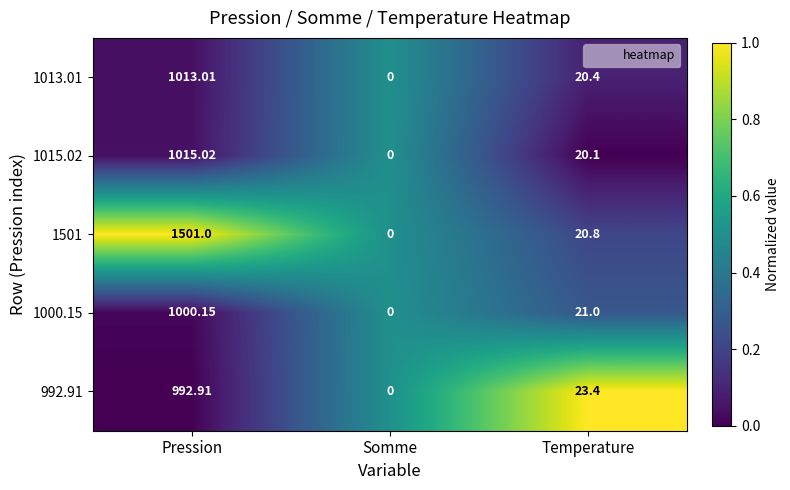

At which label does 1013.01 reach its minimum?

Somme